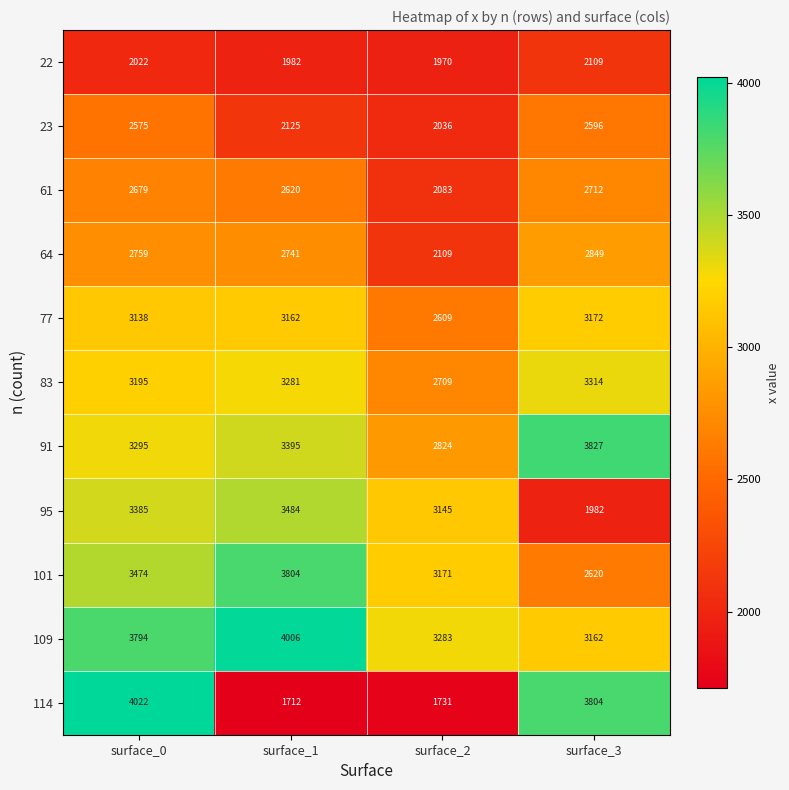

True or false: 91 has a value of 3295 at surface_0.

True